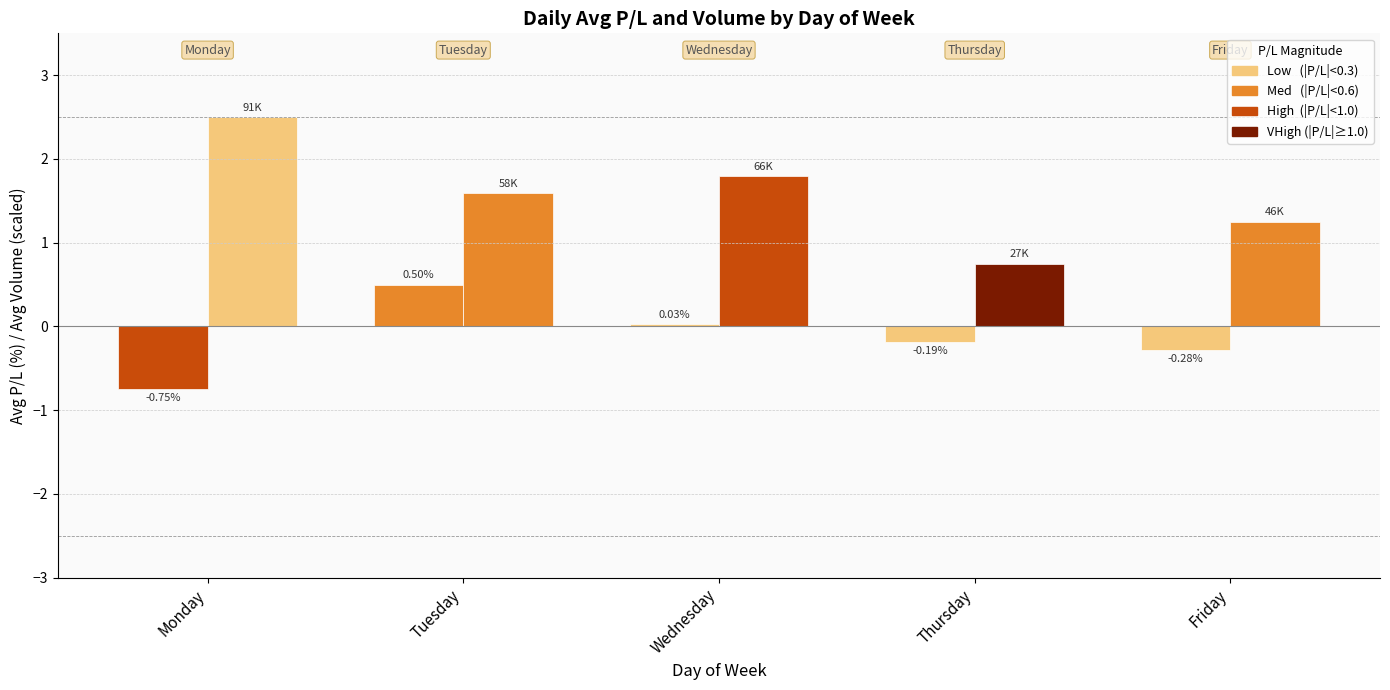

Which category has the highest value across all series?

Monday